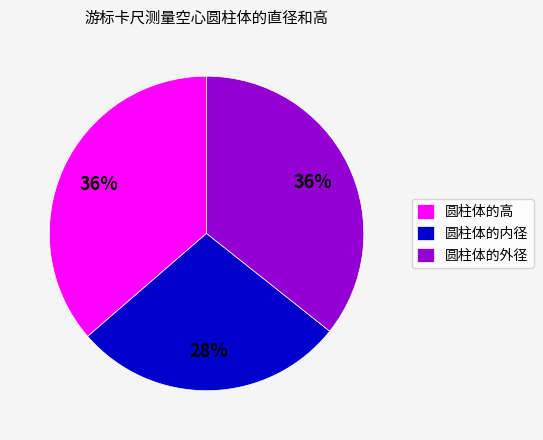

To the nearest percent, what is the combined percentage of 圆柱体的内径 and 圆柱体的高?

64%